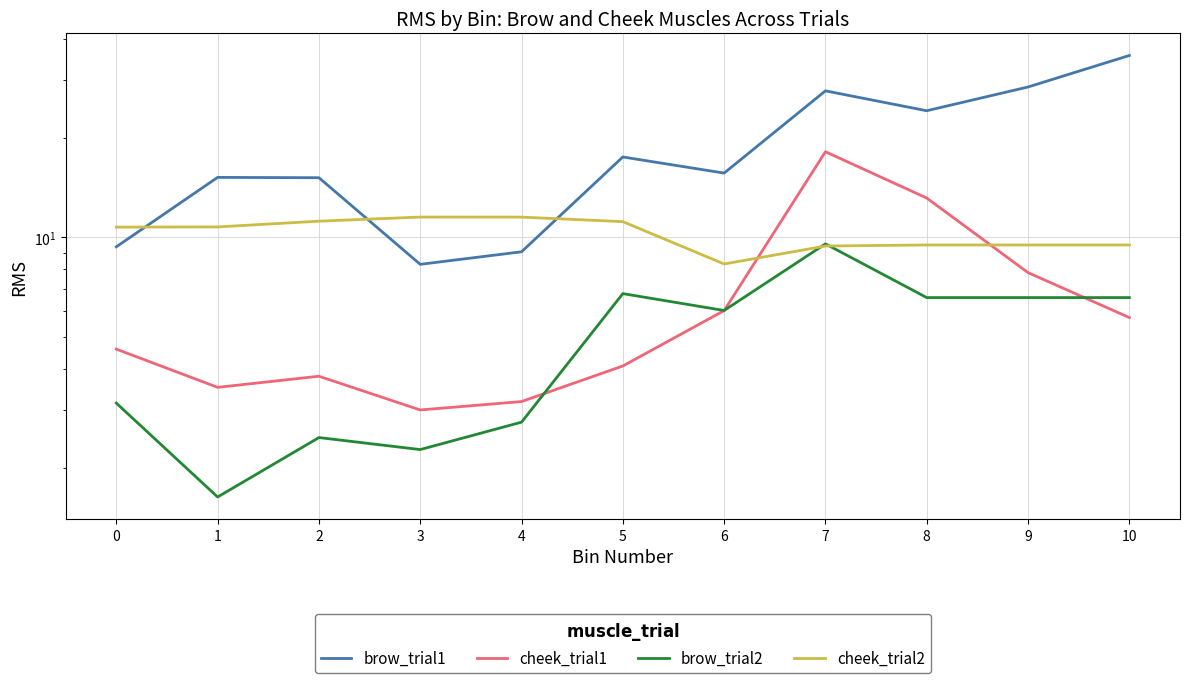

Which series has the largest total across all categories?

brow_trial1